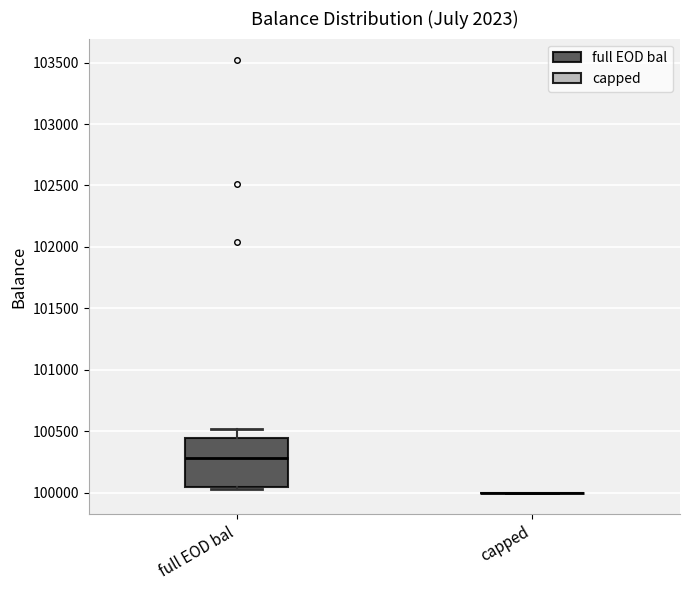

Reading left to right, transcribe this box plot: for each box, give where its median line is, the range the box spans, and where its two whiskers end, as read against the y-axis. The values are not printed on the chart, so give them approximately, as read against the axis.

full EOD bal: median 100300, box 100050 to 100450, whiskers 100050 to 100500
capped: box collapsed to a line at 100000, whiskers 100000 to 100000